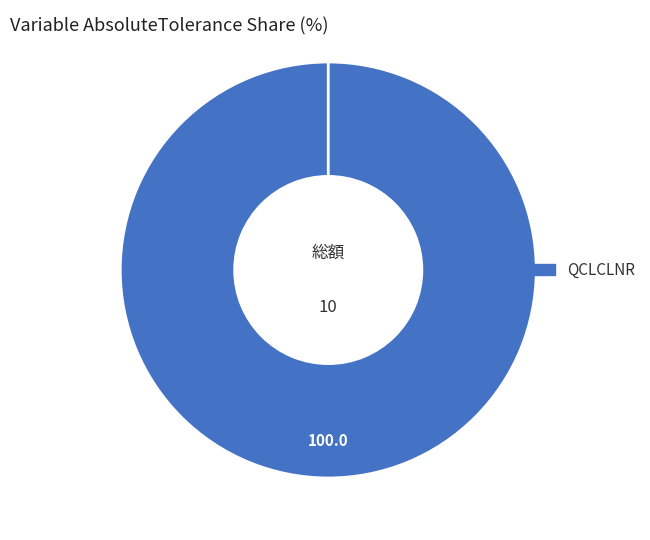

What percentage is the QCLCLNR slice, to the nearest percent?

100%